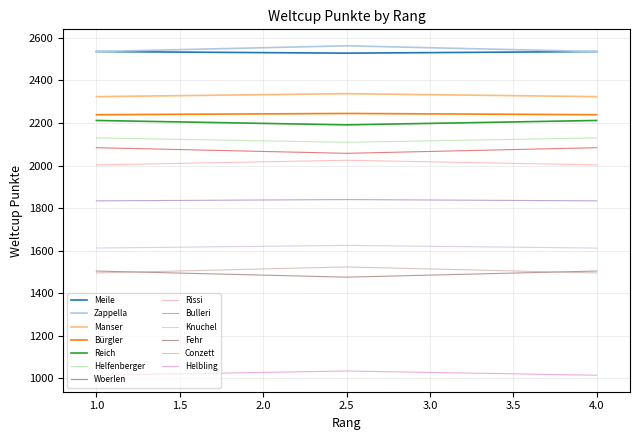

How many lines are shown in the chart?

13